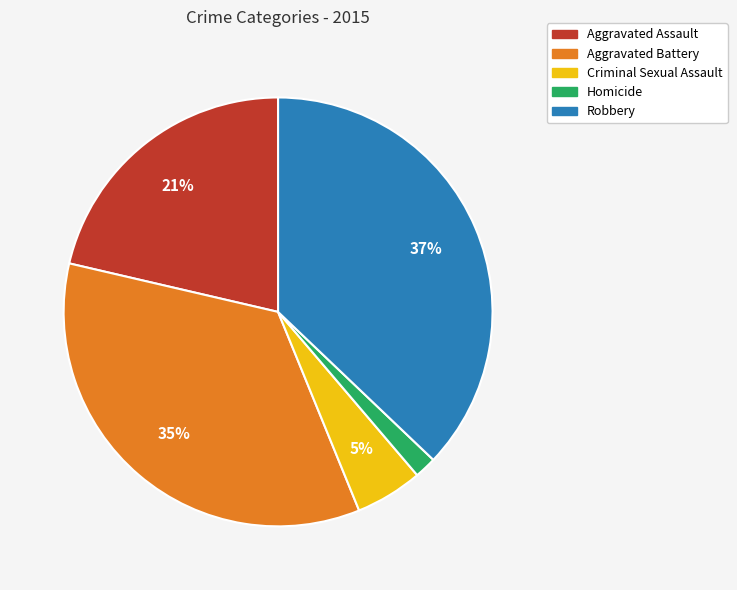

Is there a majority slice in this chart?

No